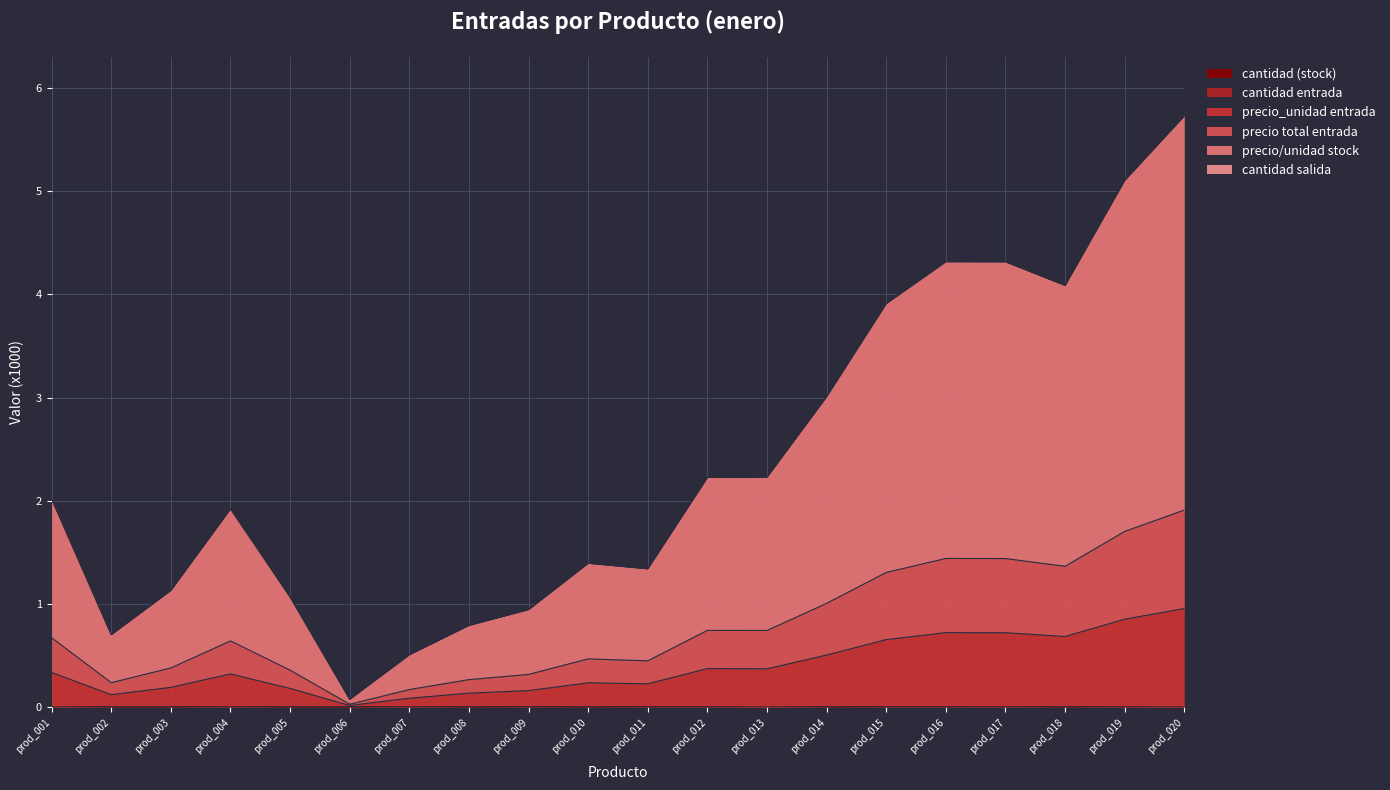

True or false: precio/unidad stock has a value of 0.3 at prod_004.

False